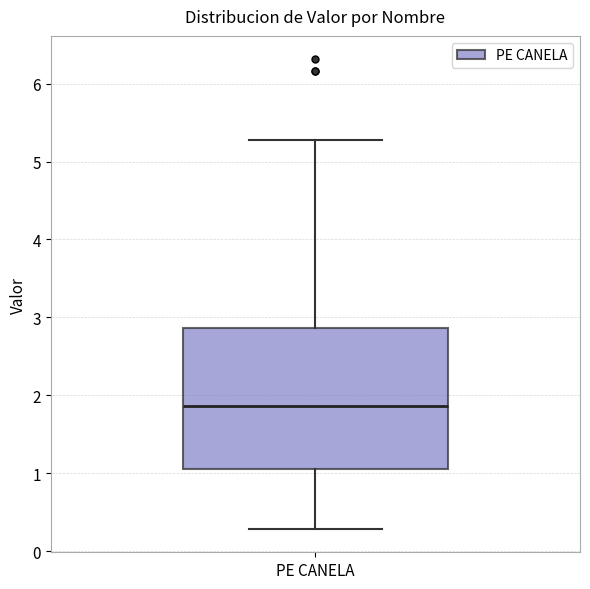

Where does the median line of the box for PE CANELA sit on the y-axis? The values are not printed on the chart, so give them approximately, as read against the axis.

1.9